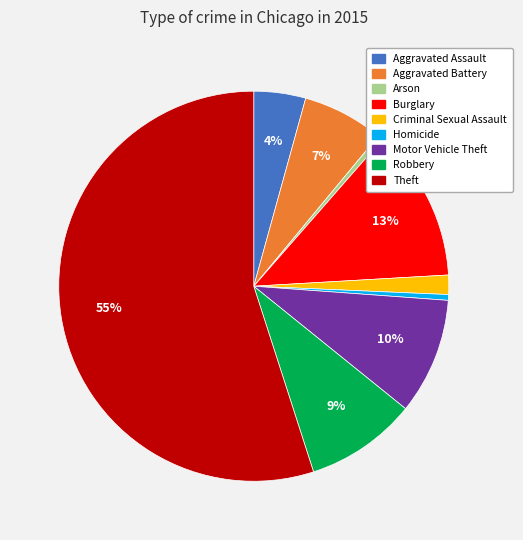

What percentage is the Aggravated Assault slice, to the nearest percent?

4%